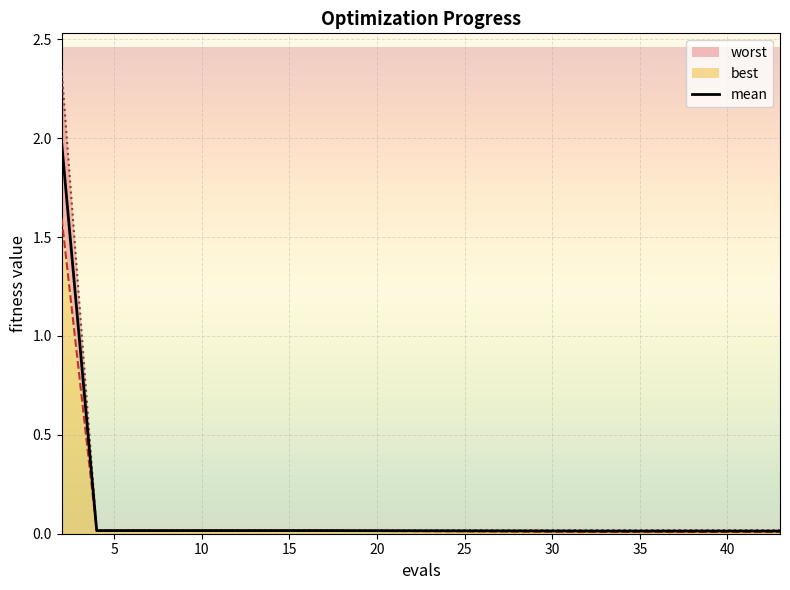

Reading right to left, list all the values displayed in this chart.

0.0	0.0	0.0	0.0	0.0	0.0	0.0	0.0	0.0	0.0	0.0	0.0	0.0	0.0	2.0